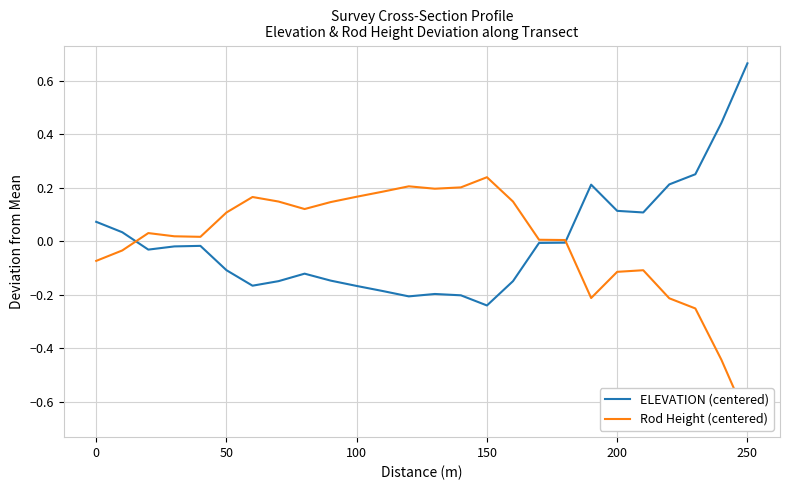

Which series has the widest spread of values?

Rod Height (centered)